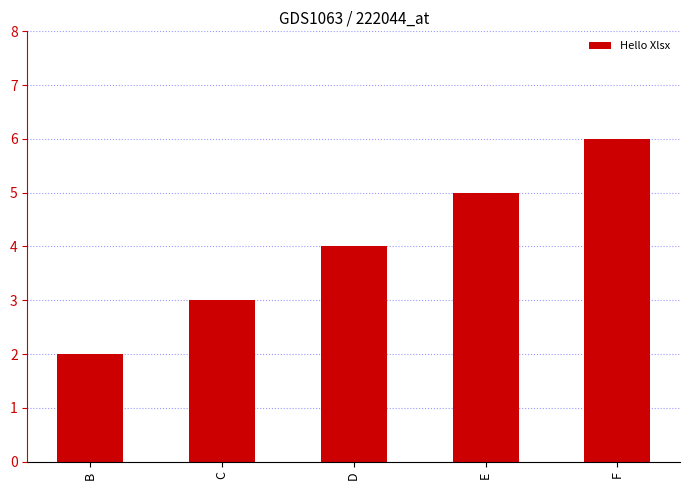

True or false: the data shows 4 at D.

True